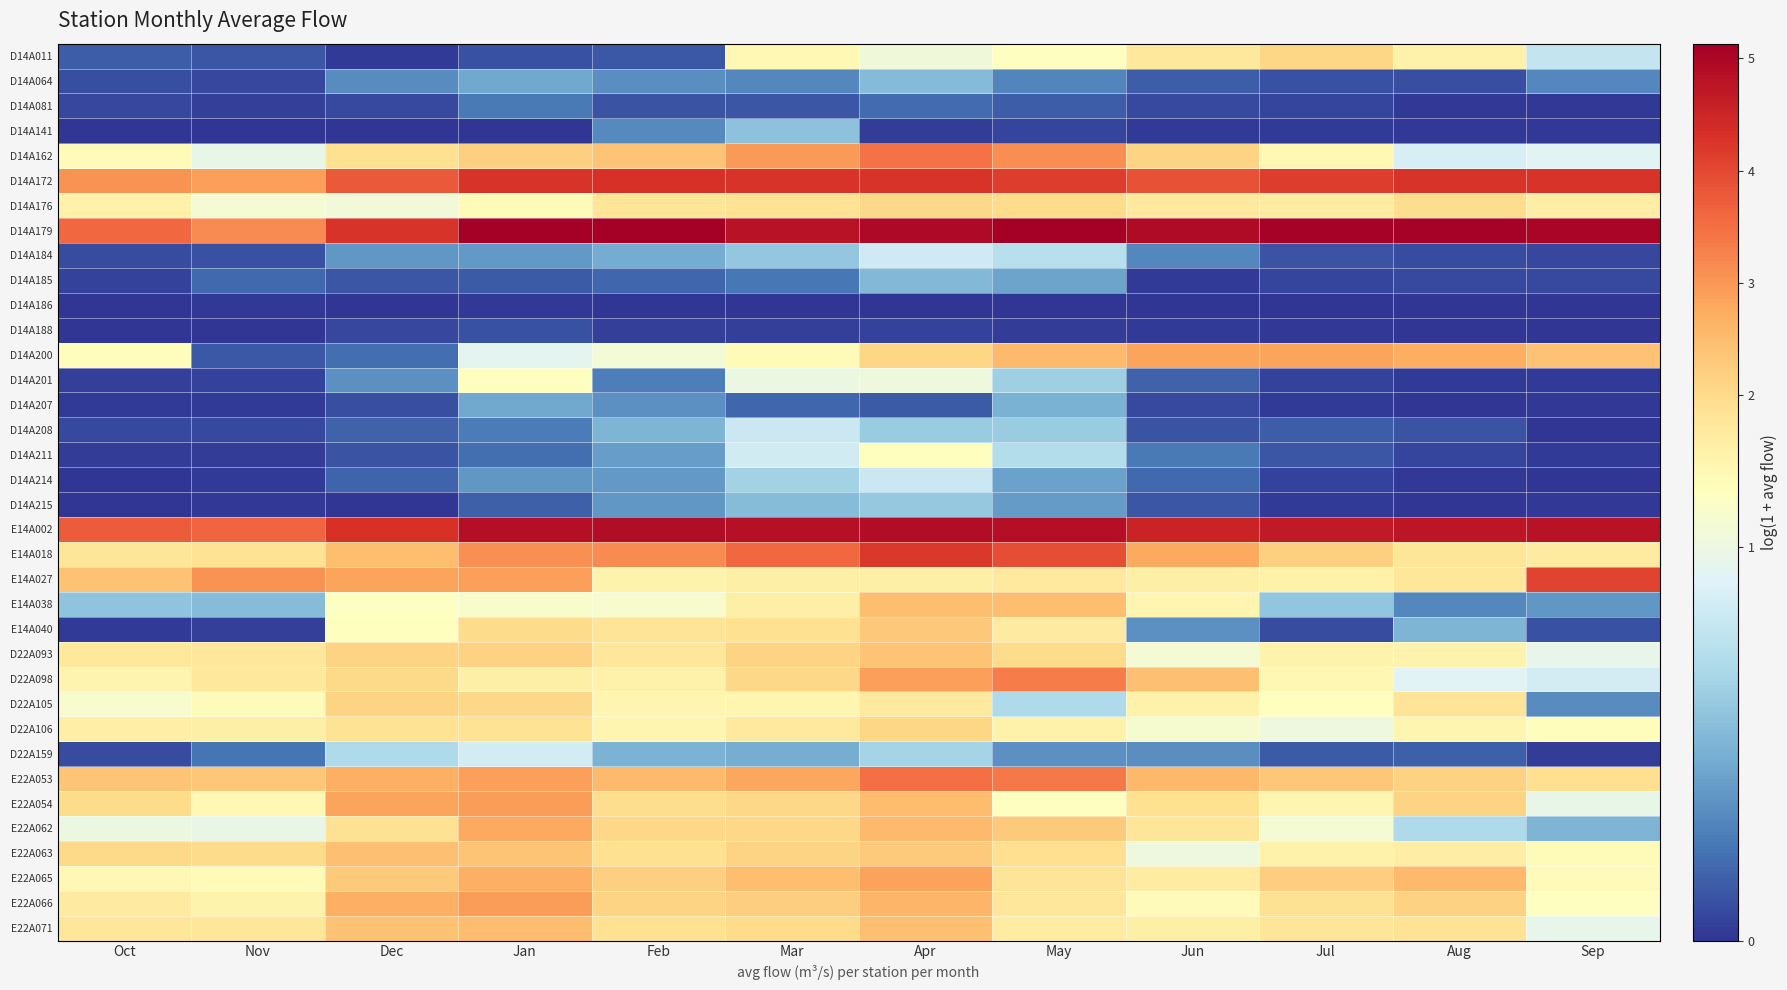

Rank the series by their maximum value, from lowest to highest.

D14A186, D14A188, D14A081, D14A207, D14A185, D14A064, D14A141, D14A215, D14A208, D14A214, D14A184, D22A159, D14A201, D14A211, D14A176, D14A011, D22A106, D22A105, E14A040, D22A093, E22A063, E14A038, E22A071, E22A062, D14A200, E22A065, E22A054, E22A066, D22A098, D14A162, E22A053, E14A027, E14A018, D14A172, E14A002, D14A179